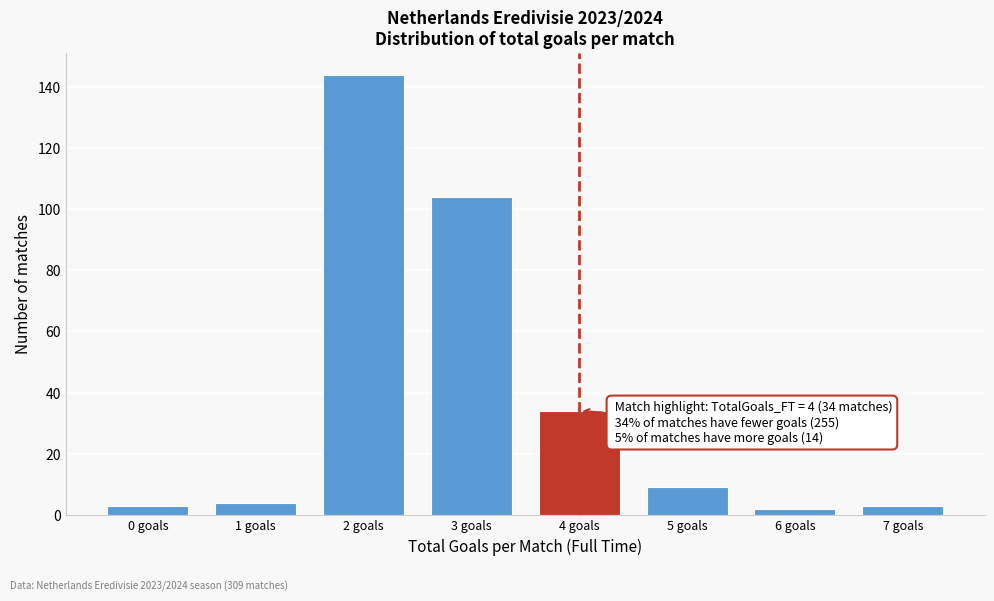

Reading left to right, transcribe all the data shown in this chart.

0 goals=3	1 goals=4	2 goals=144	3 goals=104	4 goals=34	5 goals=9	6 goals=2	7 goals=3